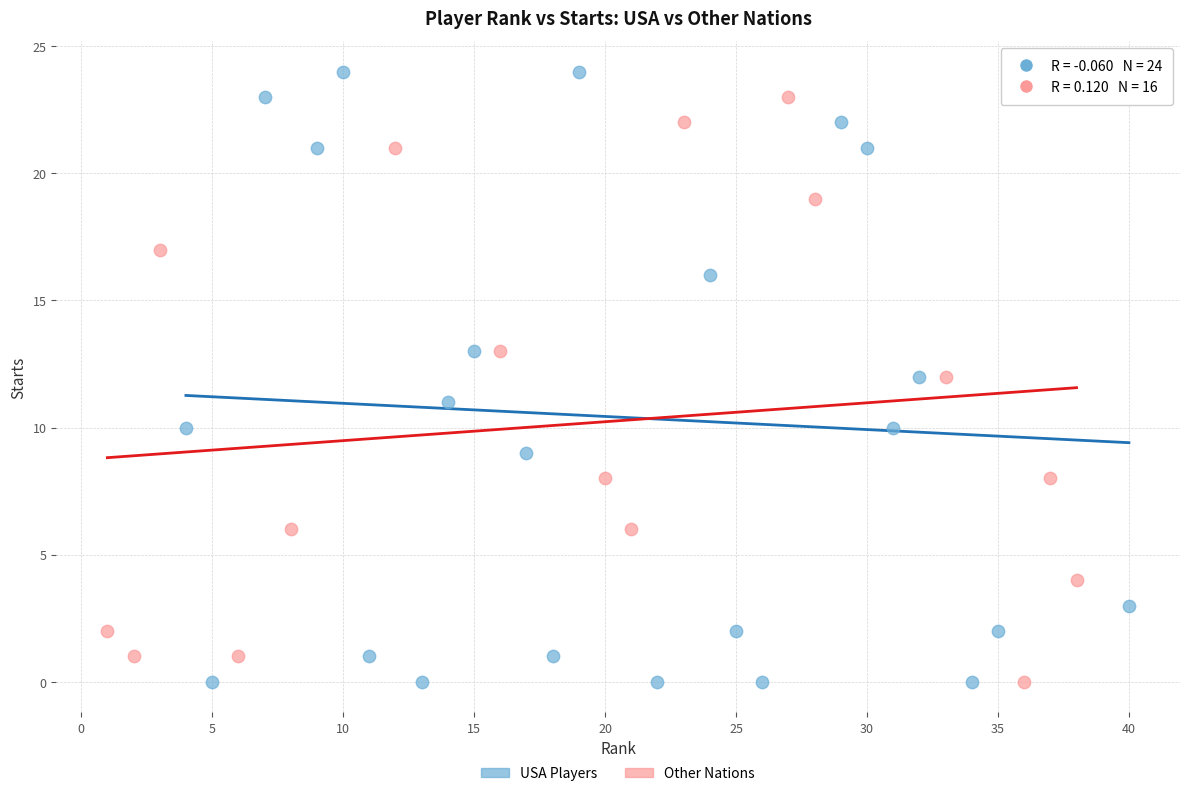

Which series has the widest spread of Y values?

USA Players